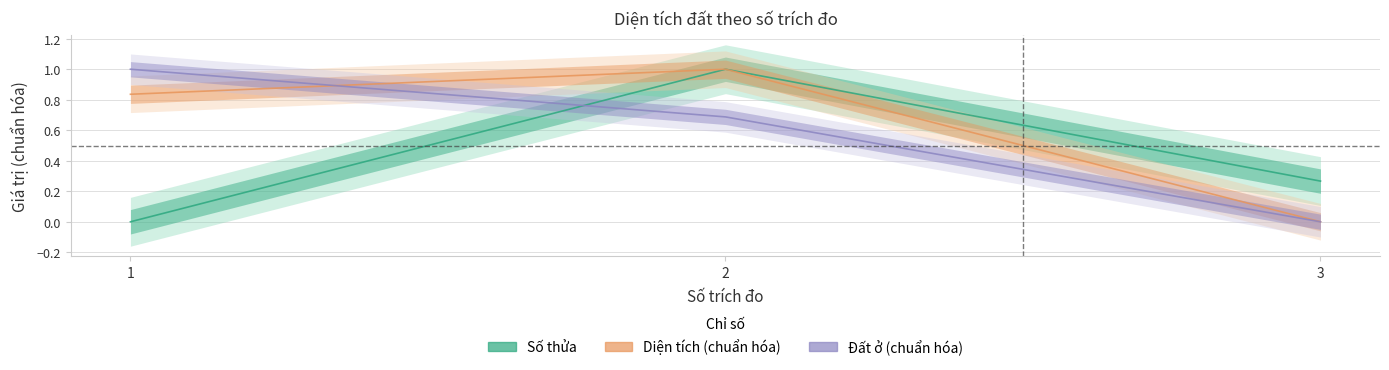

How many positive values does the Số thửa series have?

2